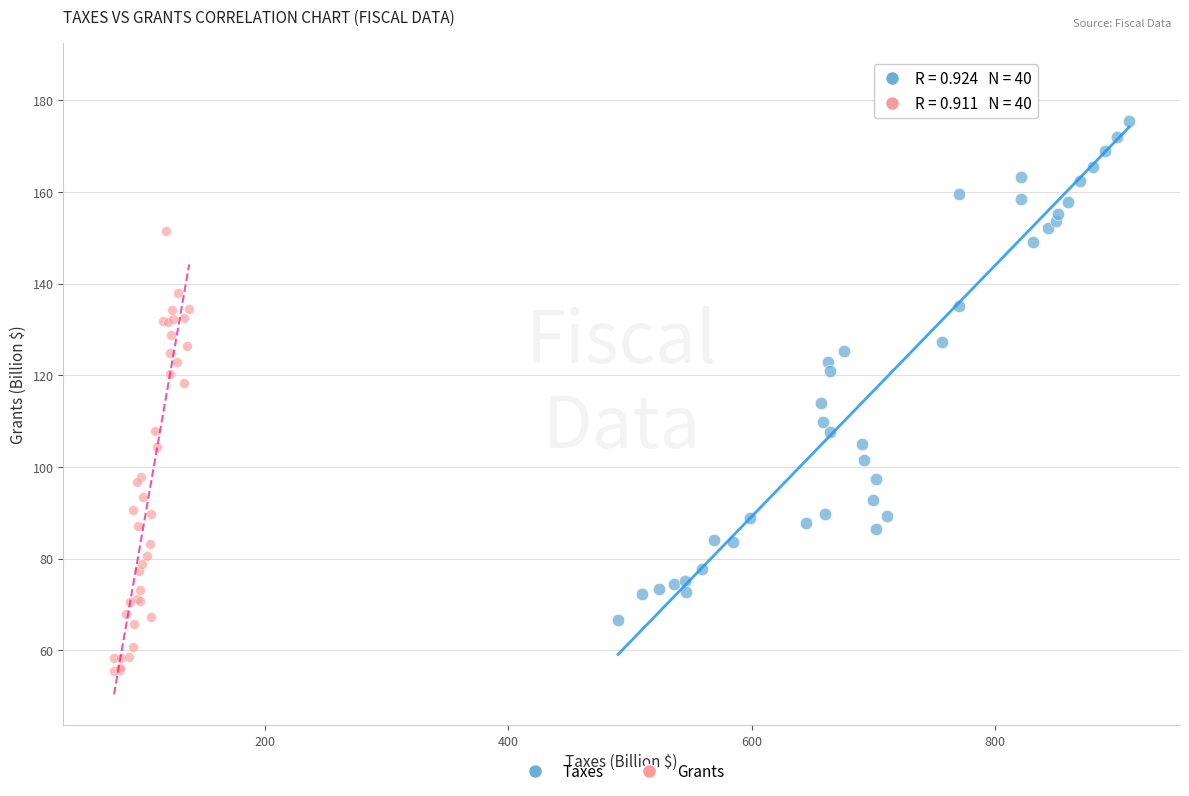

Which series has the widest spread of Y values?

Taxes